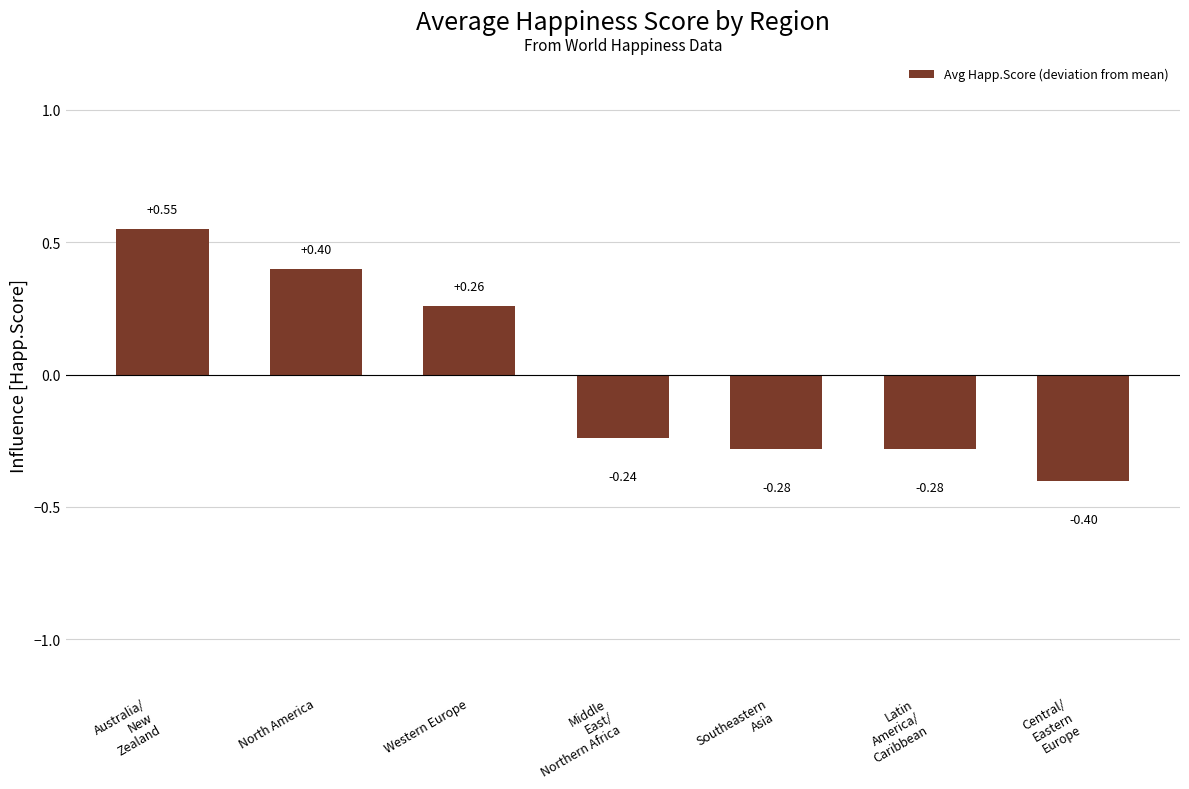

How many values are between 0 and 1?

3